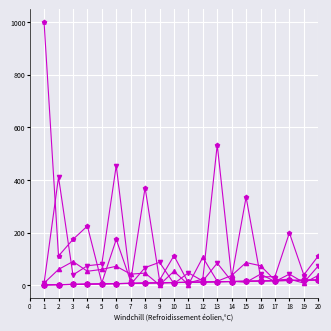

Is this an area chart (filled region under the line)?

No